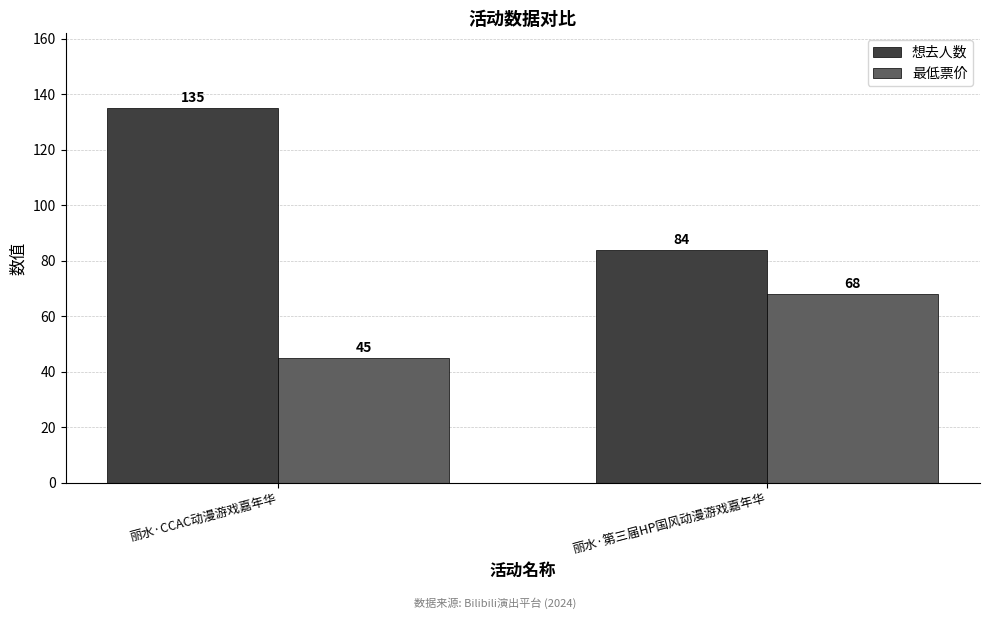

What is the difference between the highest and lowest values at 丽水·CCAC动漫游戏嘉年华?

90